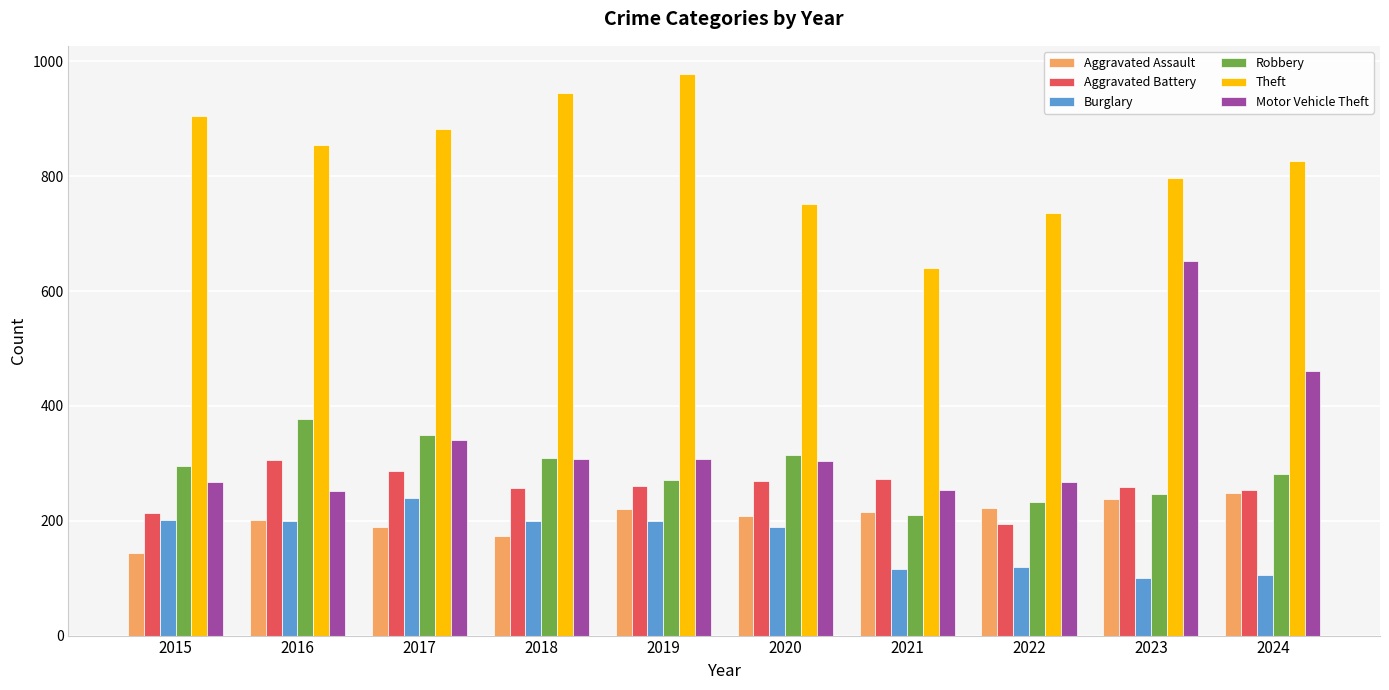

How many distinct data groups are displayed?

6